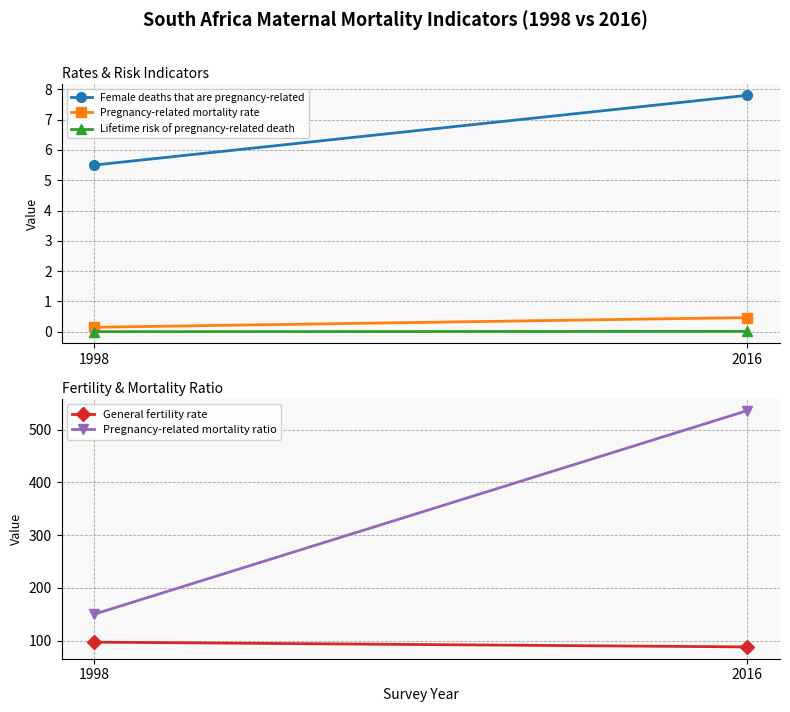

What are all the series names shown in the legend?

Female deaths that are pregnancy-related, Pregnancy-related mortality rate, Lifetime risk of pregnancy-related death, General fertility rate, Pregnancy-related mortality ratio